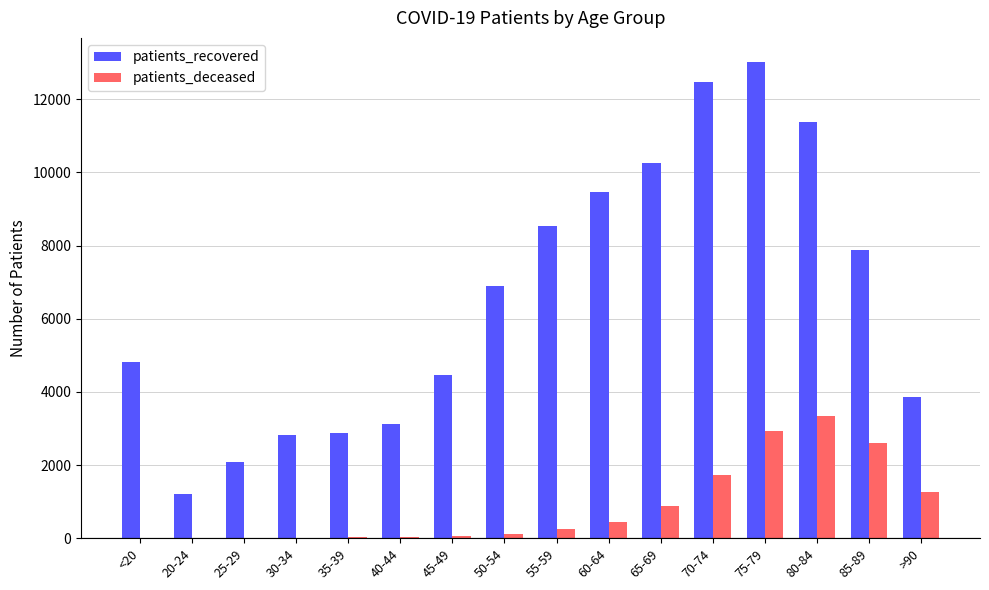

What is the sum of all patients_deceased values?

13689